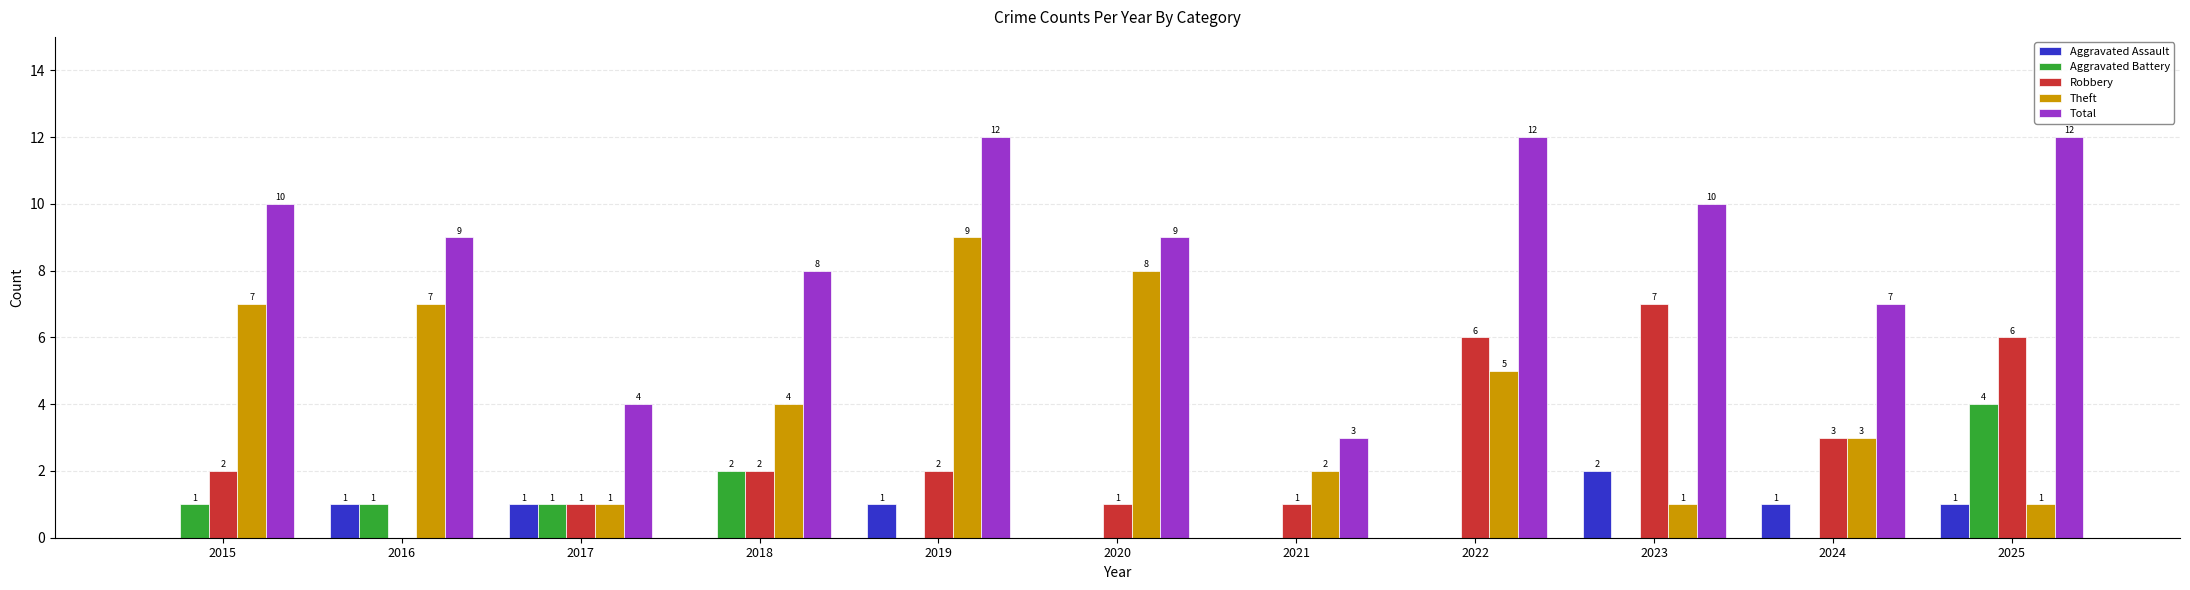

What is the greatest value displayed?

12